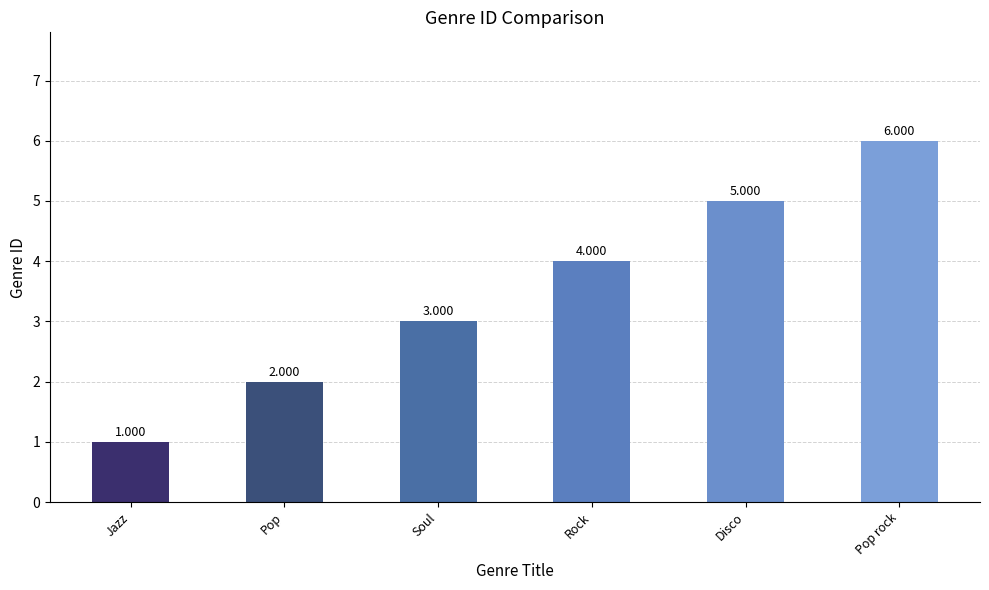

At which label is the value closest to 3?

Soul